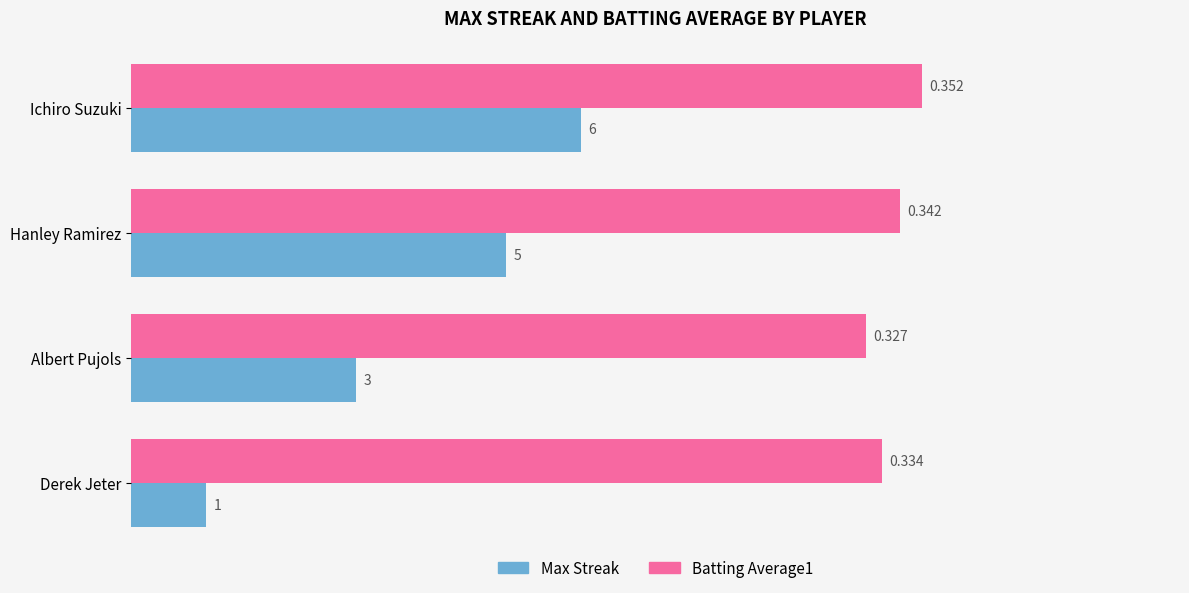

Is the value of Batting Average1 at Hanley Ramirez greater than the value of Max Streak at Derek Jeter?

Yes